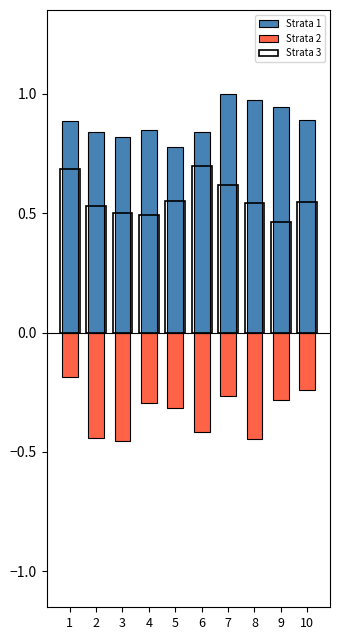

The value of Strata 1 at 10 is 0.9. True or false?

True